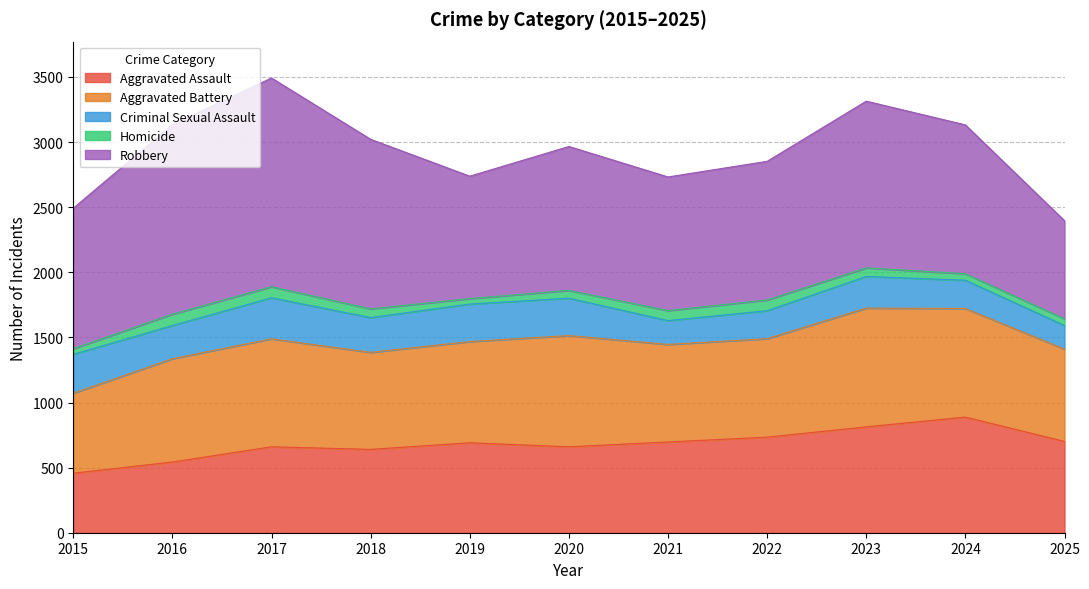

At which category is the sum across all series the highest?

2017